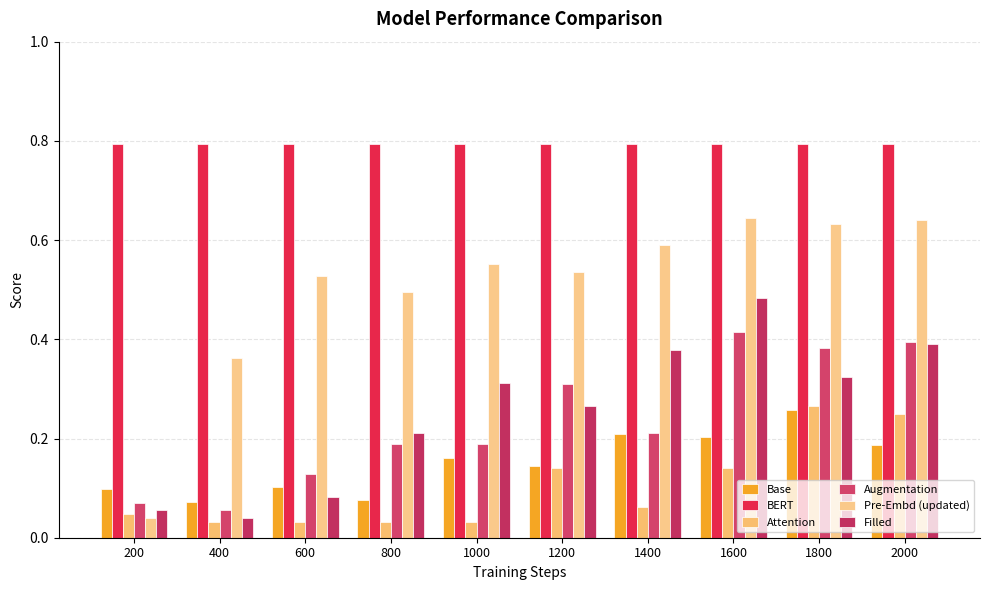

Are the bars horizontal?

No